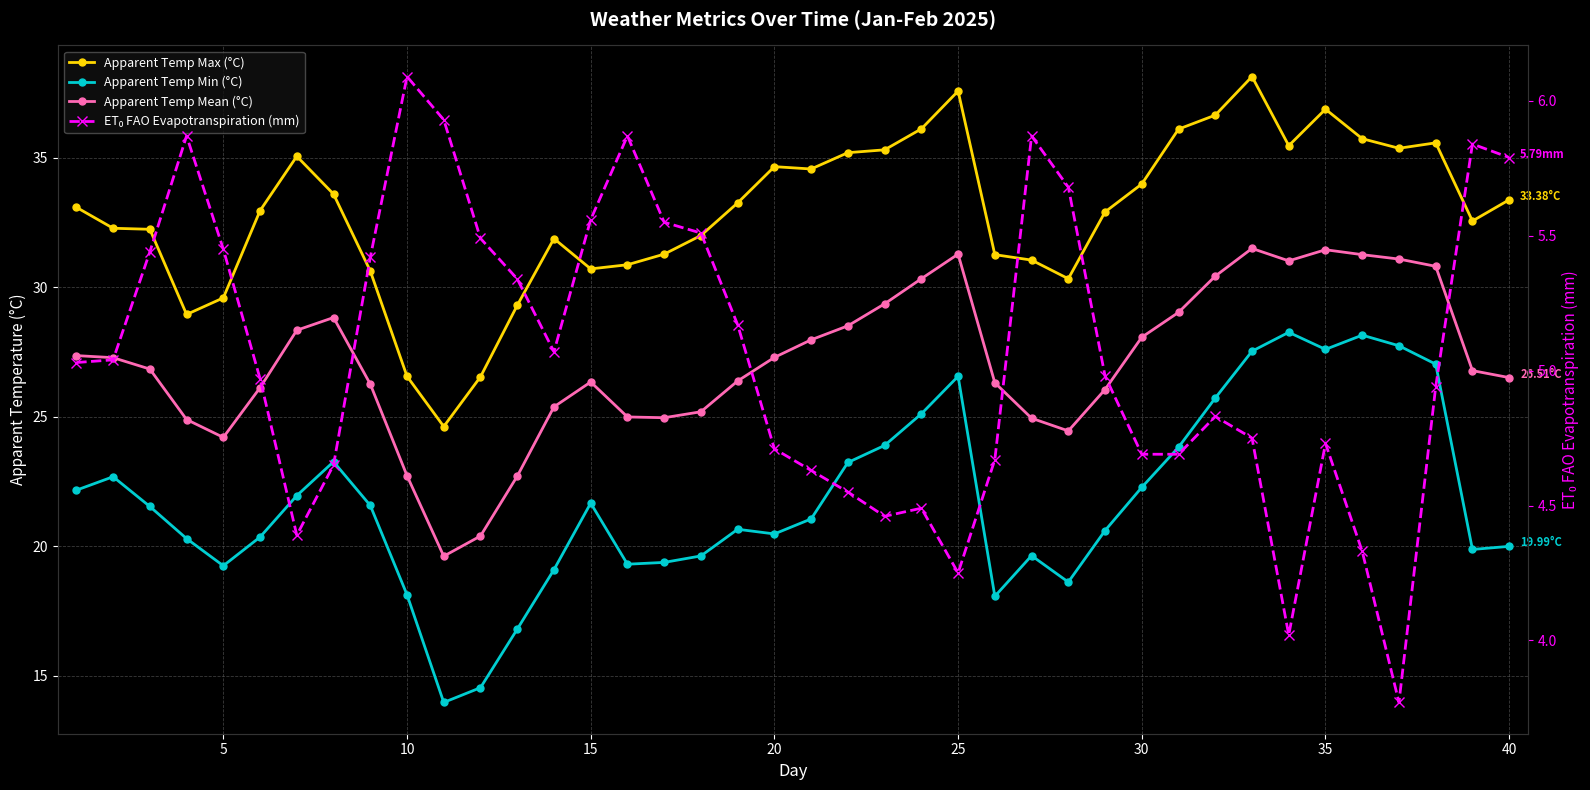

Reading right to left, what are all the values shown in this chart?

Apparent Temp Max (°C): 33.4	32.6	35.6	35.4	35.7	36.9	35.5	38.1	36.6	36.1	34.0	32.9	30.3	31.1	31.3	37.6	36.1	35.3	35.2	34.6	34.7	33.3	32.0	31.3	30.9	30.7	31.9	29.3	26.5	24.6	26.6	30.6	33.6	35.1	33.0	29.6	28.9	32.2	32.3	33.1
Apparent Temp Min (°C): 20.0	19.9	27.0	27.7	28.1	27.6	28.3	27.5	25.7	23.8	22.3	20.6	18.6	19.6	18.1	26.6	25.1	23.9	23.2	21.1	20.5	20.6	19.6	19.4	19.3	21.7	19.1	16.8	14.5	14.0	18.1	21.6	23.3	21.9	20.4	19.2	20.3	21.5	22.7	22.2
Apparent Temp Mean (°C): 26.5	26.8	30.8	31.1	31.3	31.4	31.0	31.5	30.4	29.0	28.1	26.1	24.4	24.9	26.3	31.3	30.3	29.4	28.5	28.0	27.3	26.4	25.2	25.0	25.0	26.3	25.4	22.7	20.4	19.6	22.7	26.3	28.8	28.3	26.1	24.2	24.9	26.8	27.3	27.4
ET₀ FAO Evapotranspiration (mm): 5.8	5.8	4.9	3.8	4.3	4.7	4.0	4.8	4.8	4.7	4.7	5.0	5.7	5.9	4.7	4.2	4.5	4.5	4.5	4.6	4.7	5.2	5.5	5.5	5.9	5.6	5.1	5.3	5.5	5.9	6.1	5.4	4.7	4.4	5.0	5.5	5.9	5.4	5.0	5.0